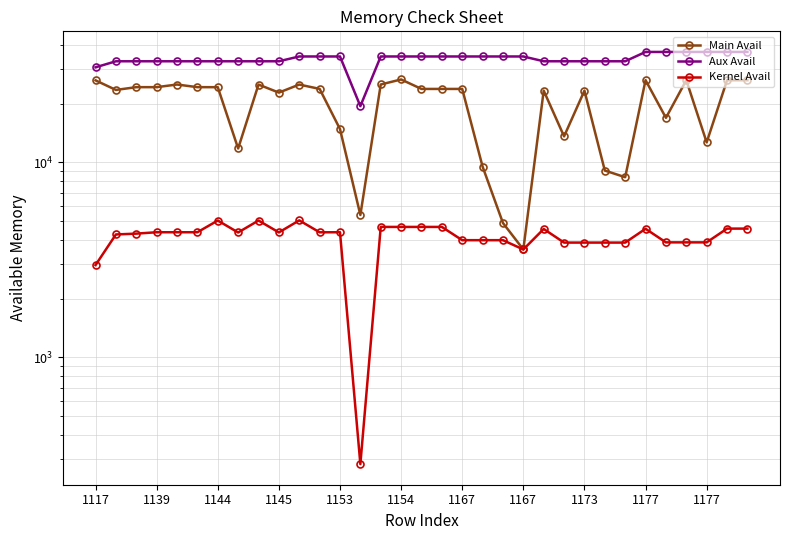

Is the value of Kernel Avail at 1144 greater than the value of Aux Avail at 26?

No